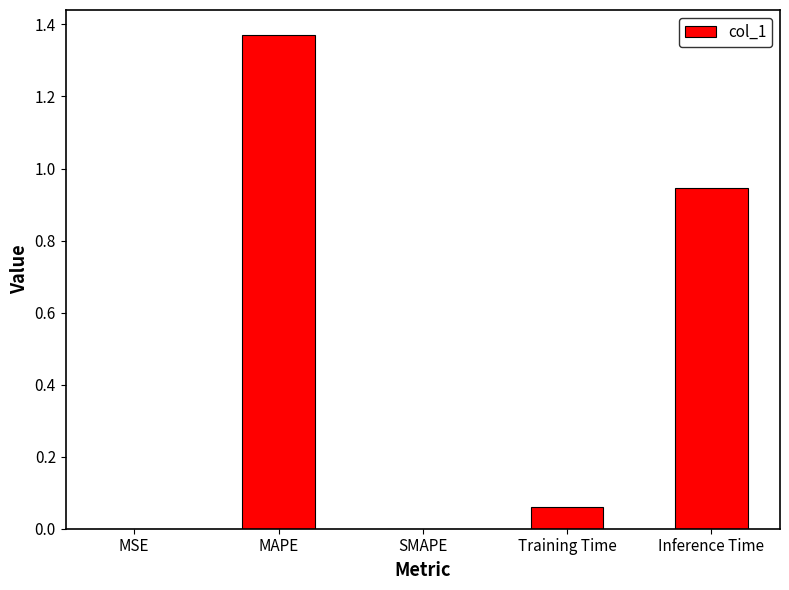

Is it true that the value at Inference Time is 0.6?

False